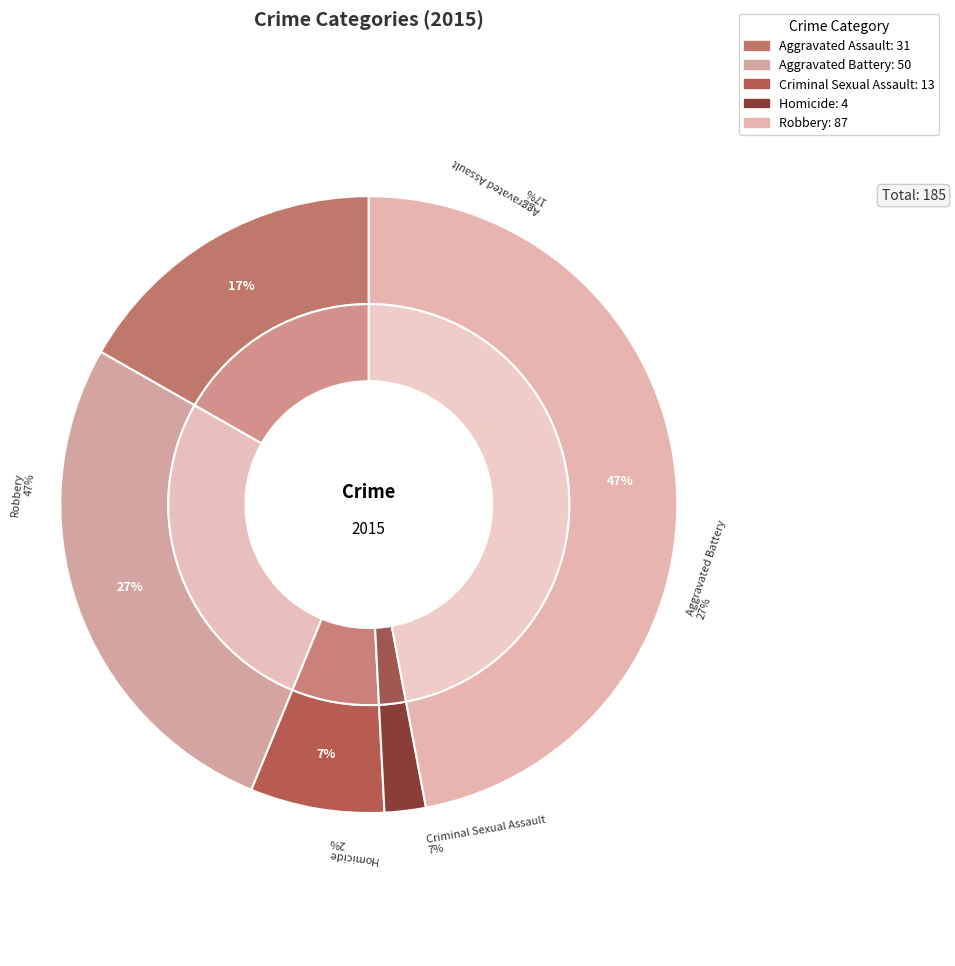

What is the largest slice in the pie chart?

Robbery